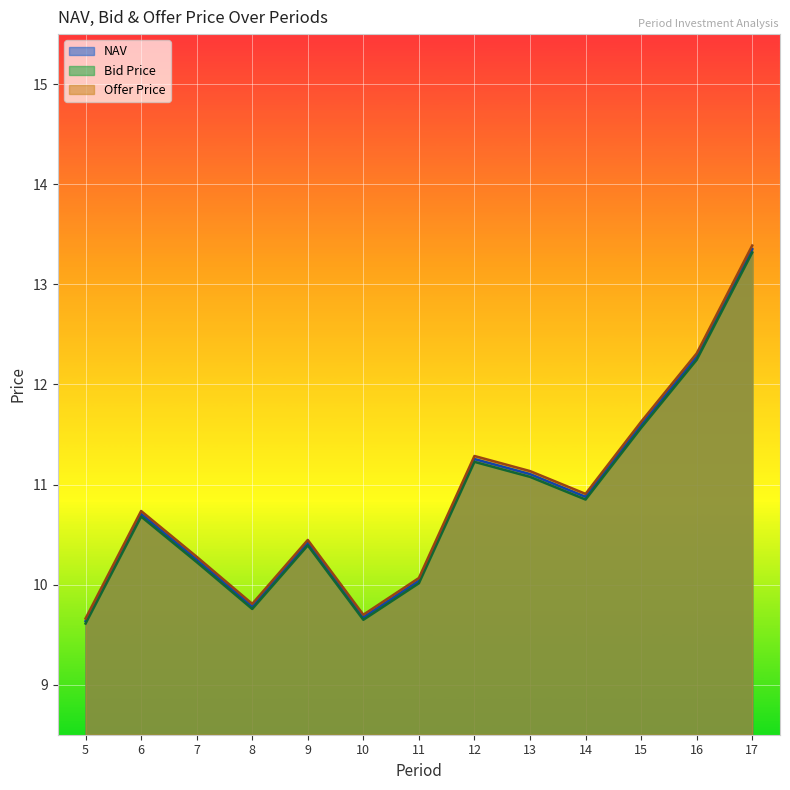

Which label corresponds to the smallest value in the chart?

5